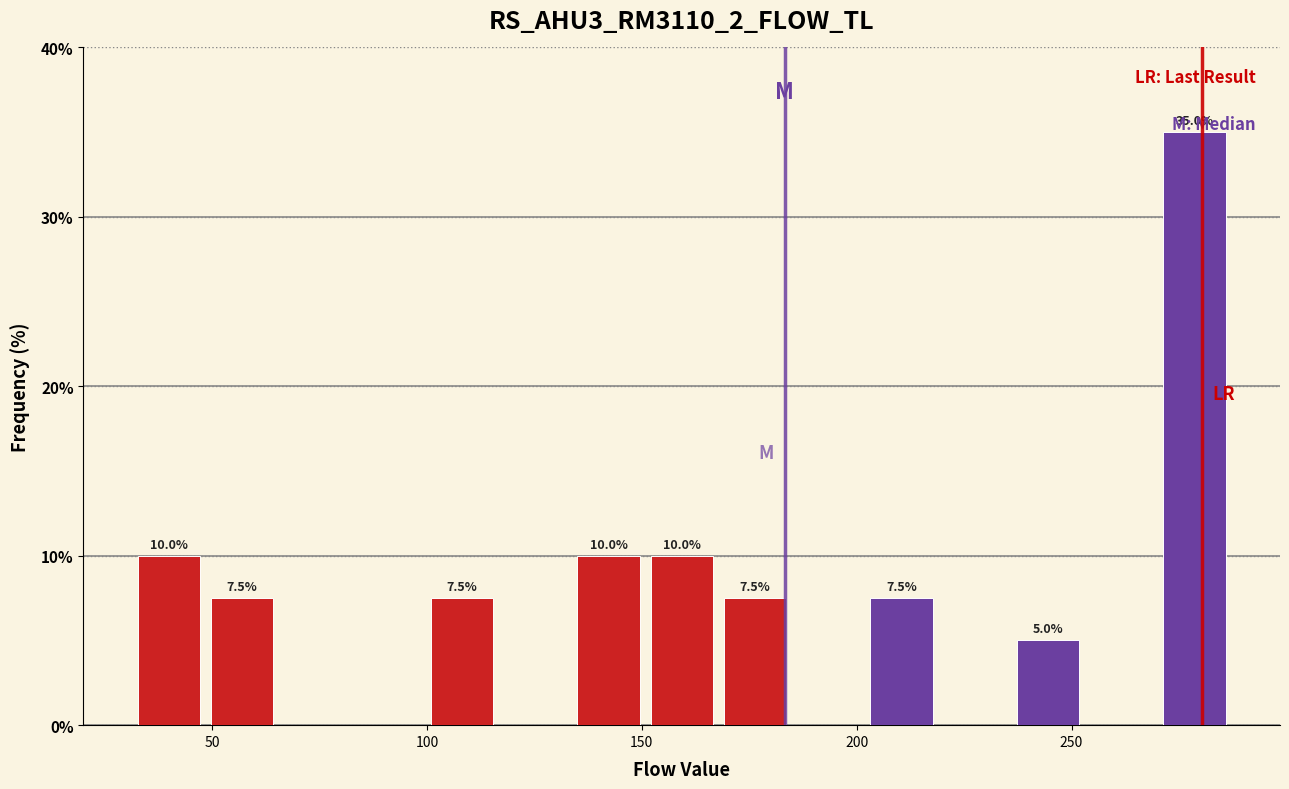

Read against the x-axis, roughly where is the centre of the tallest bar?

280